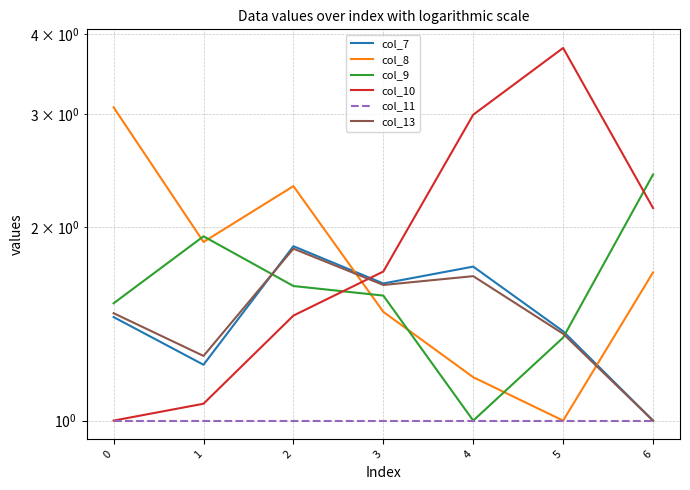

What is the sum of the col_13 values at 5 and 6?

2.4